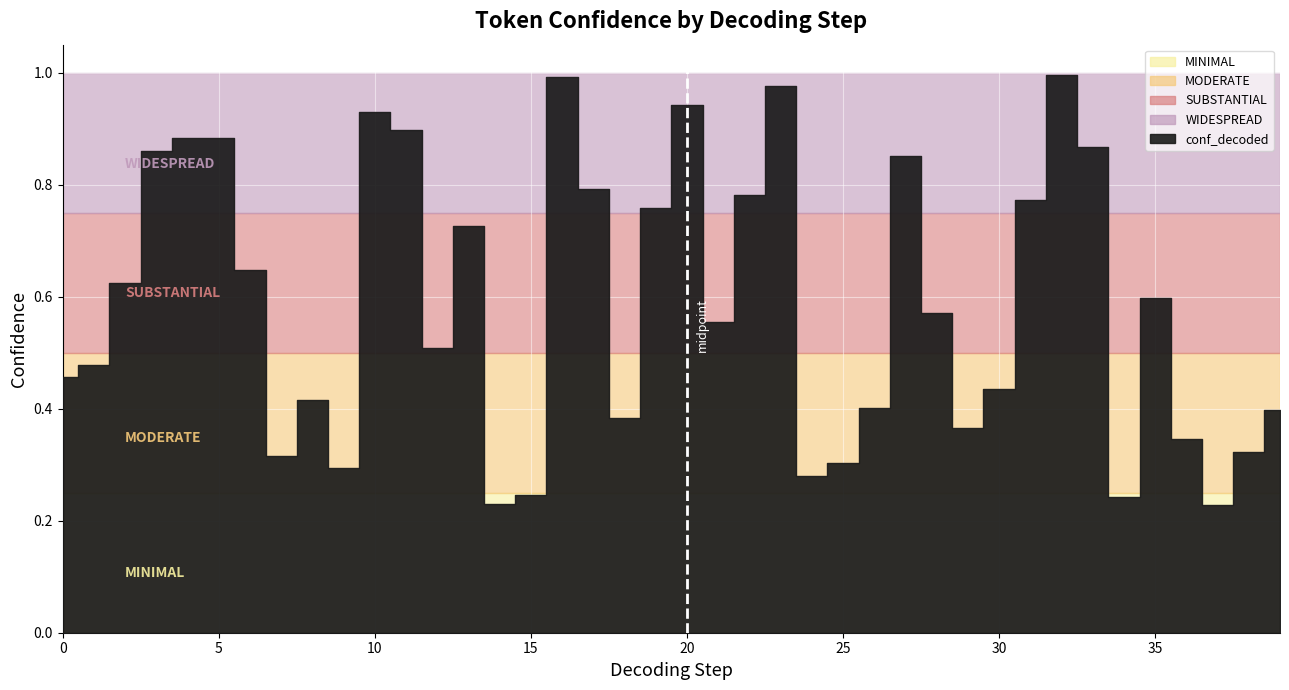

What is the value of the 38th point from the left?

0.2